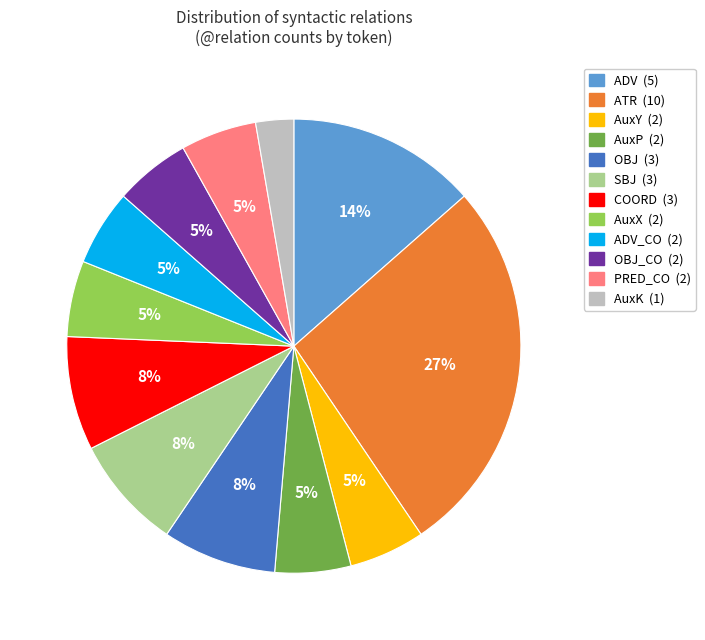

Does any single category account for the majority?

No